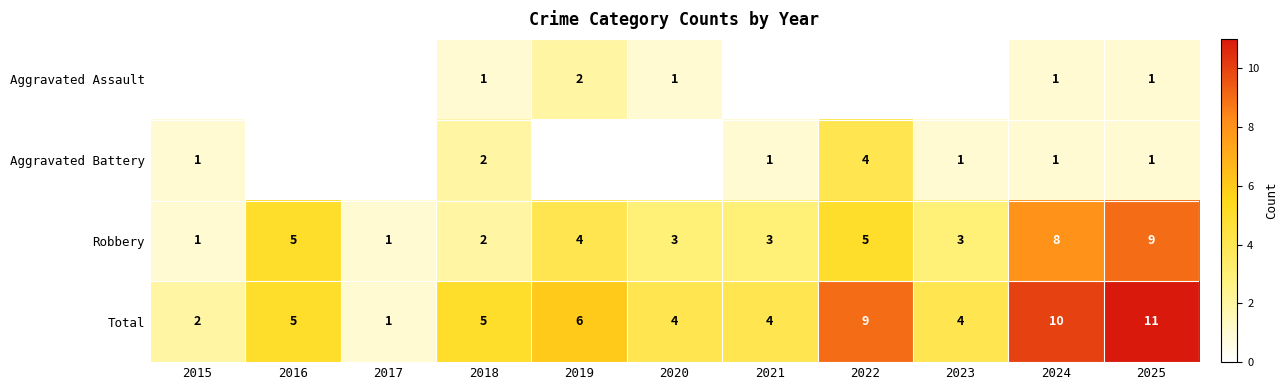

True or false: Robbery has a value of 5 at 2016.

True